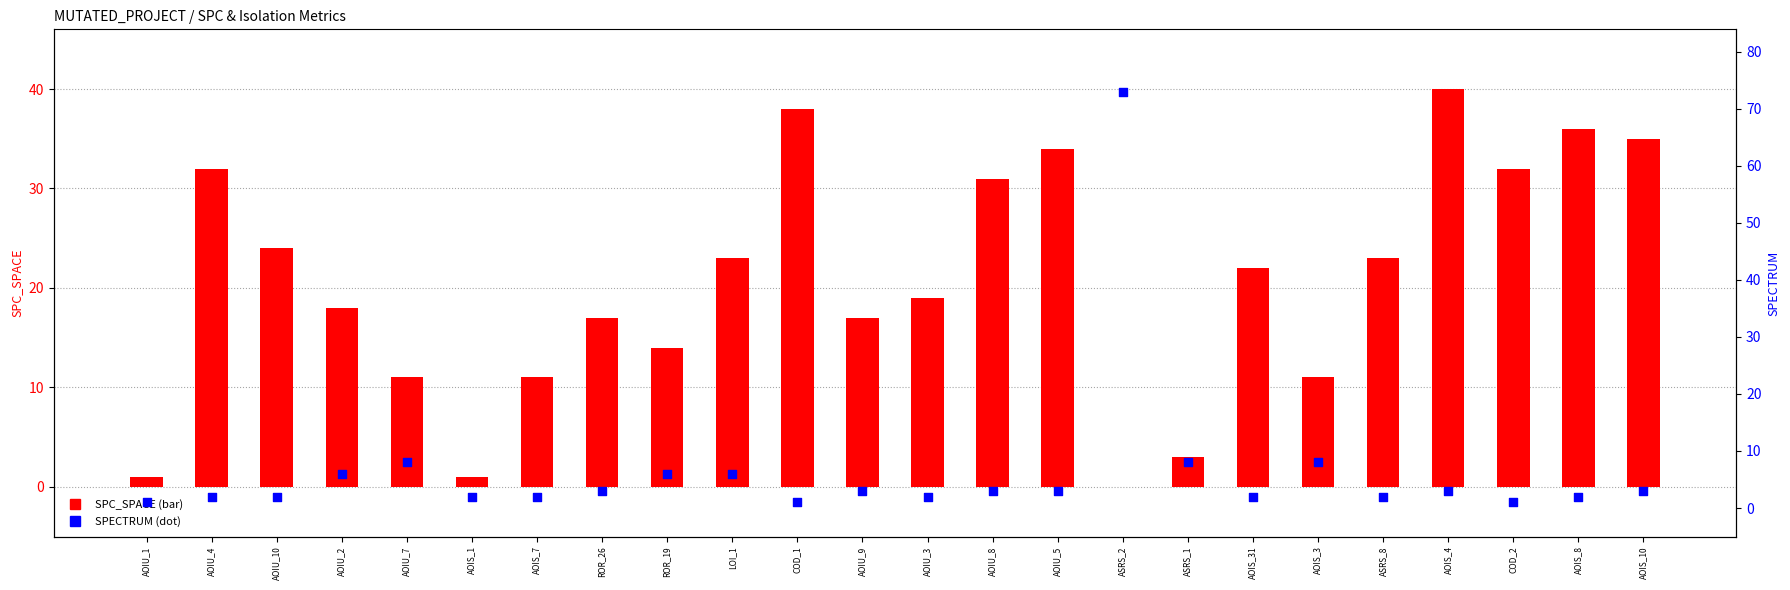

At which category is the sum across all series the highest?

ASRS_2